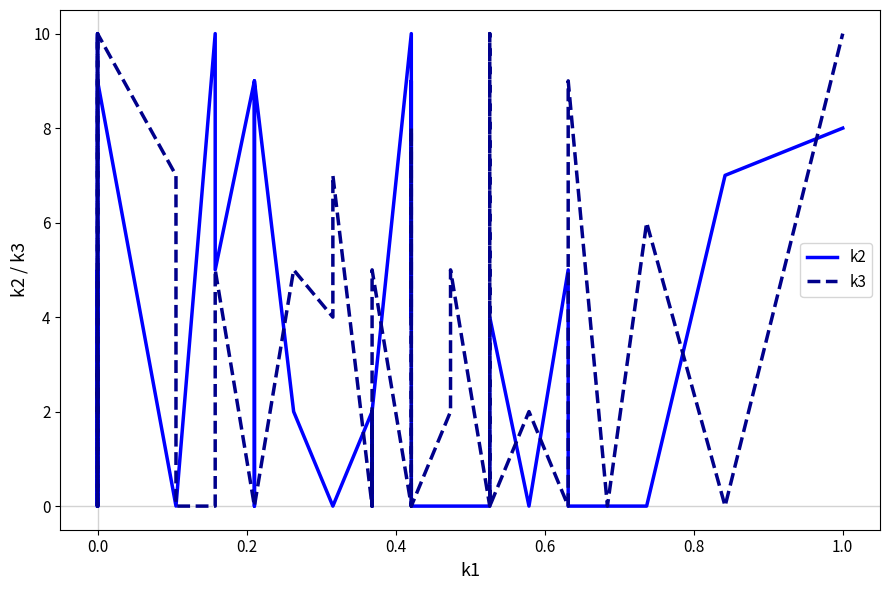

Which series has the largest range (max minus min)?

k2